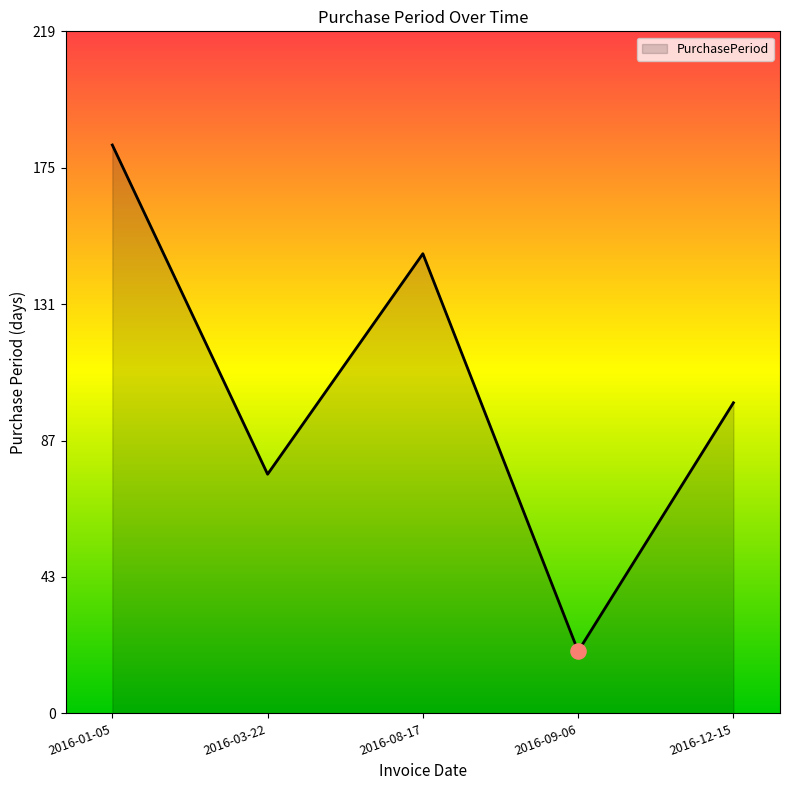

What is the change in value from 2016-03-22 to 2016-09-06?

-57